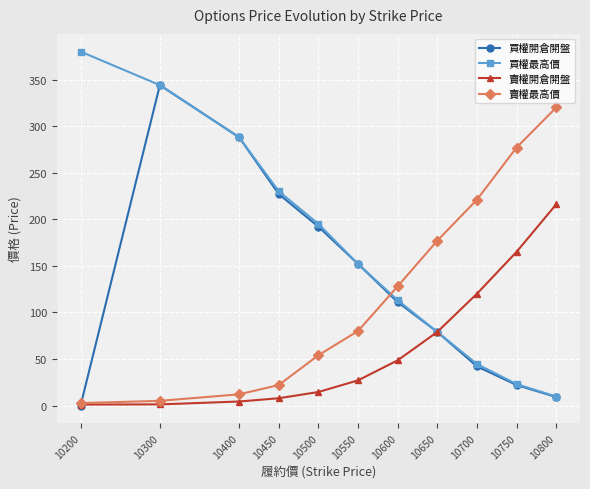

What is the value of the 賣權最高價 point at the 5th from the left?

54.0